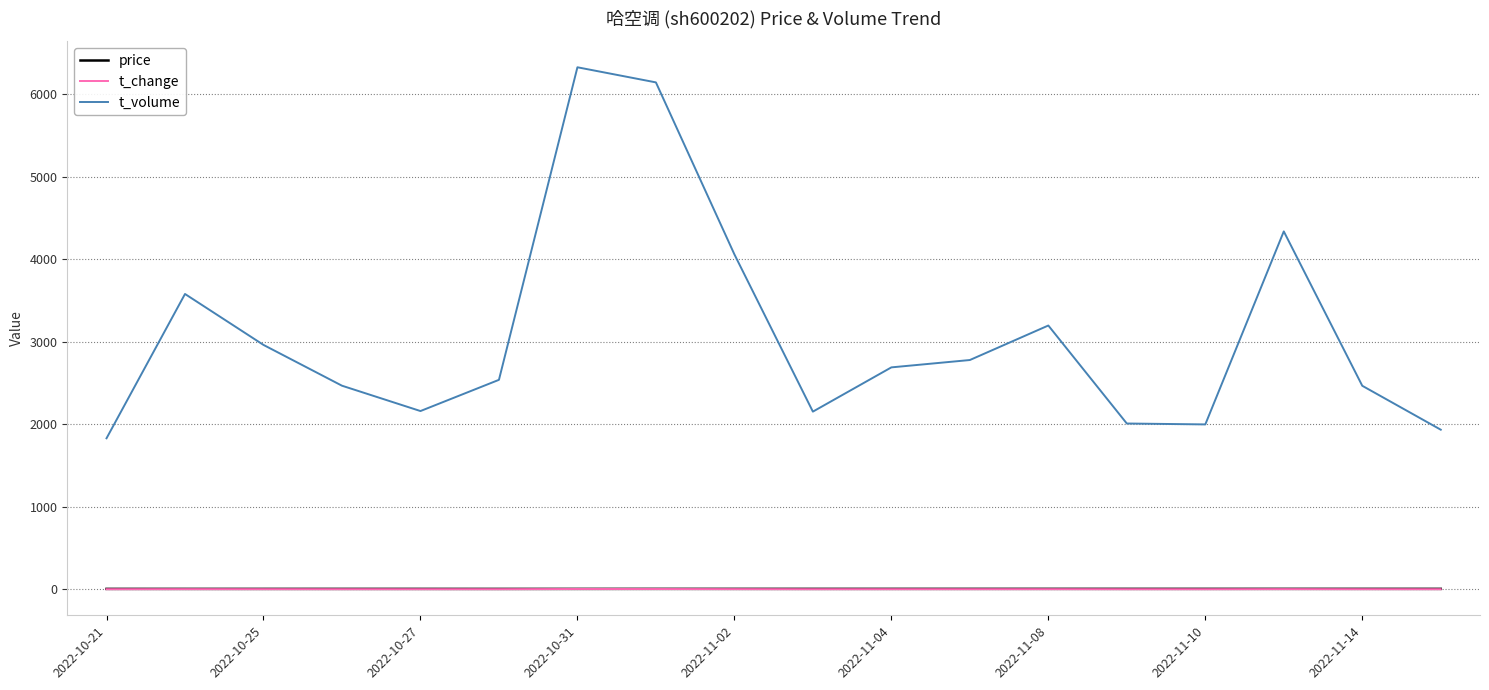

What is the average value of the t_volume series?

3088.8